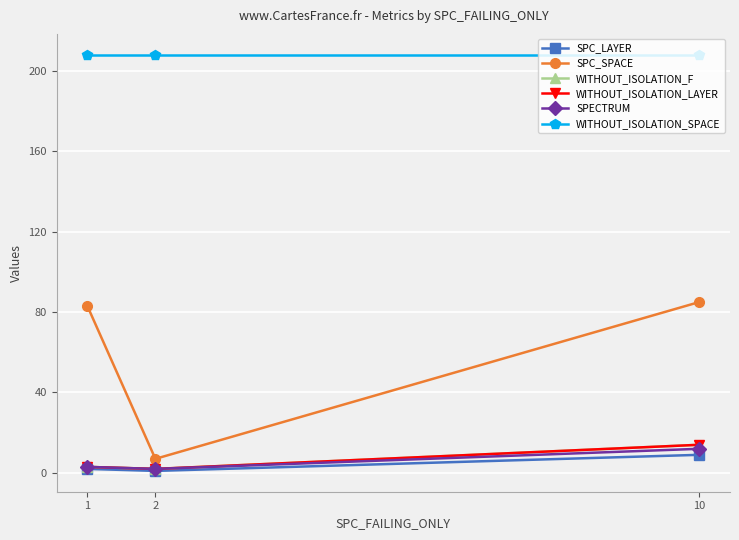

At which category is the sum across all series the highest?

10